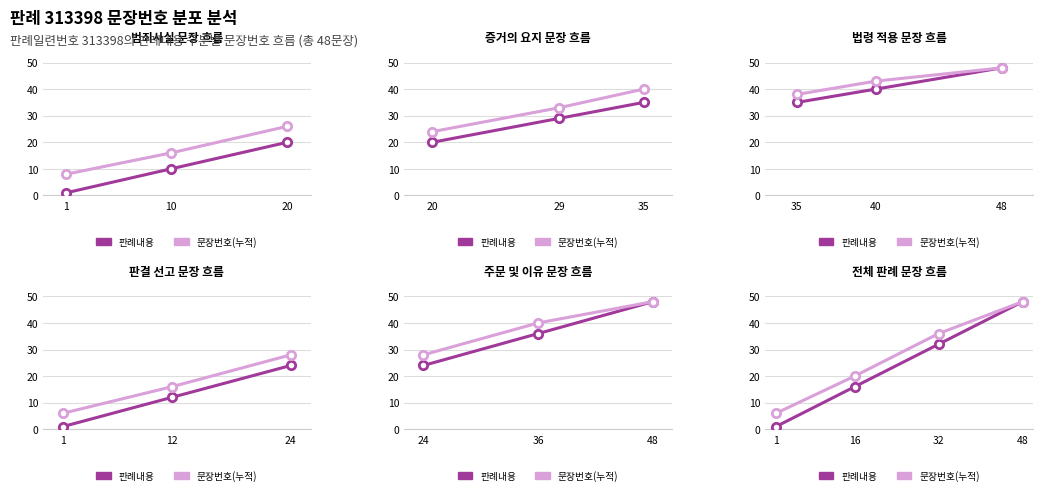

The value of 문장번호(누적) at 48 is 48. True or false?

True